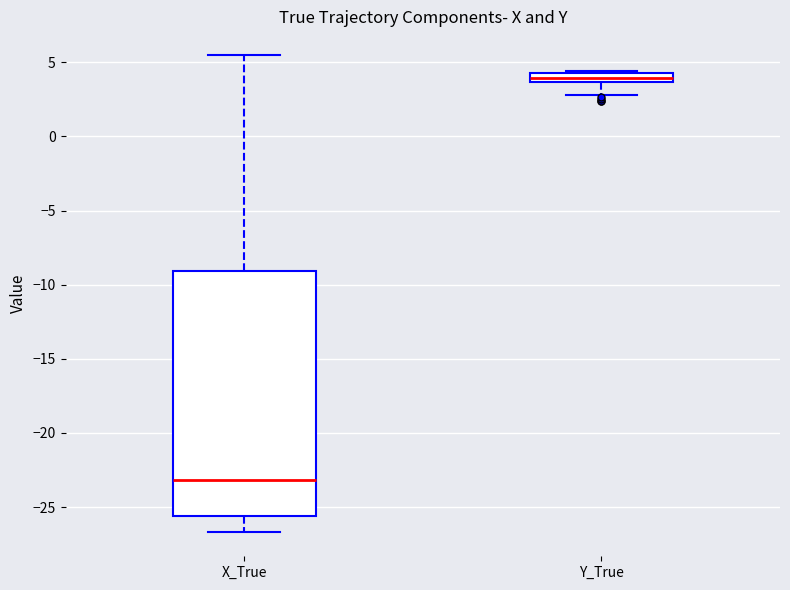

Which box has the lowest median line?

X_True